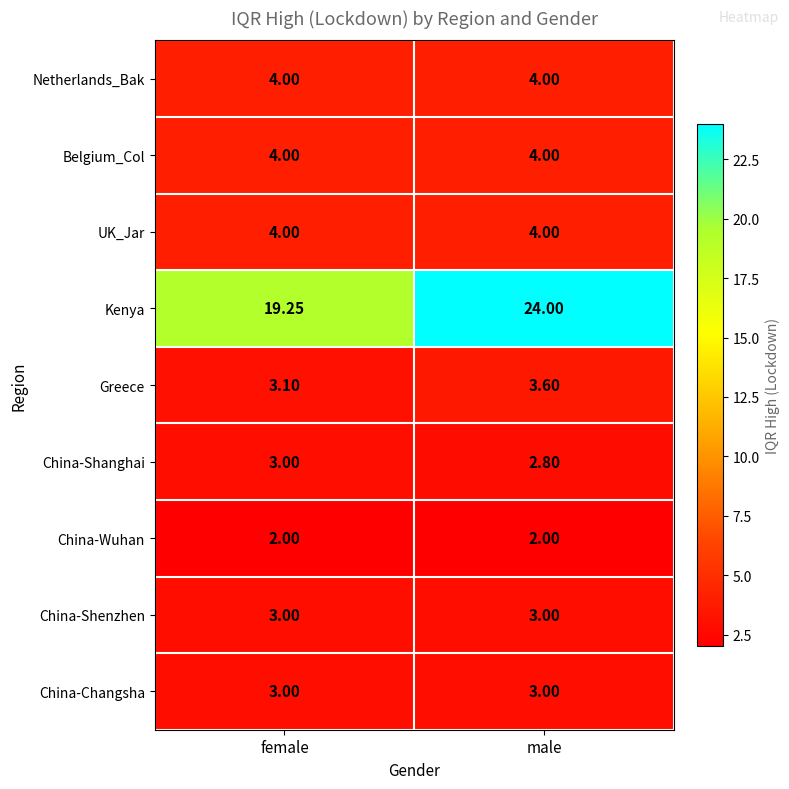

What is the greatest value displayed?

24.0